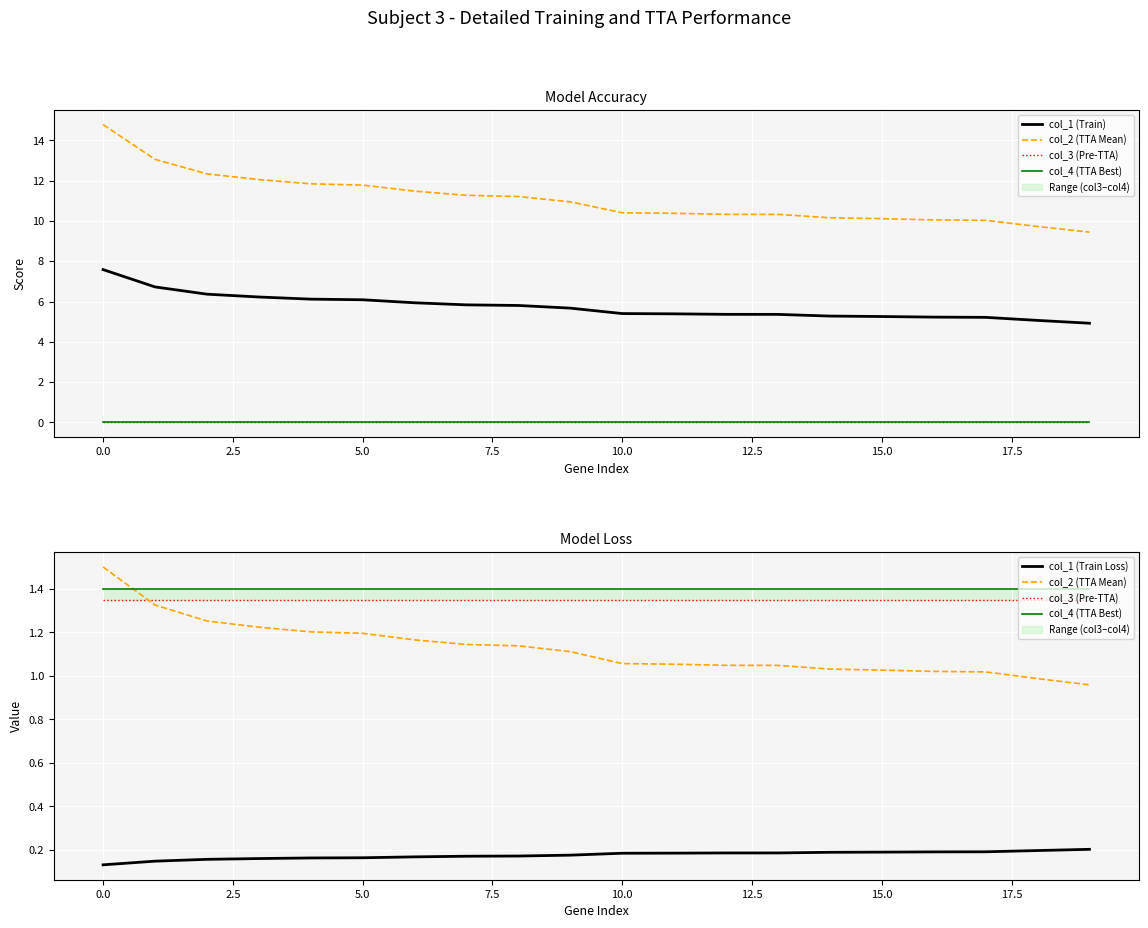

What is the difference between the maximum and minimum values in the col_2 (TTA Mean) series?

0.5